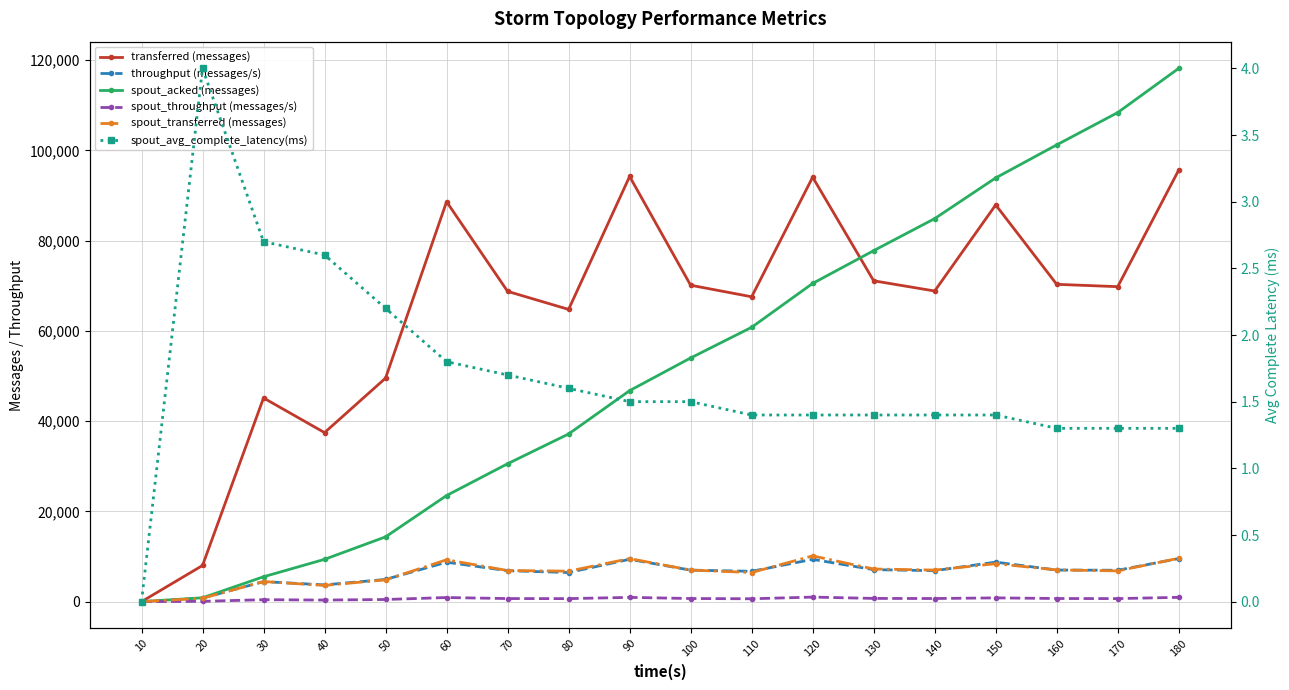

Which series has the widest spread of values?

spout_acked (messages)